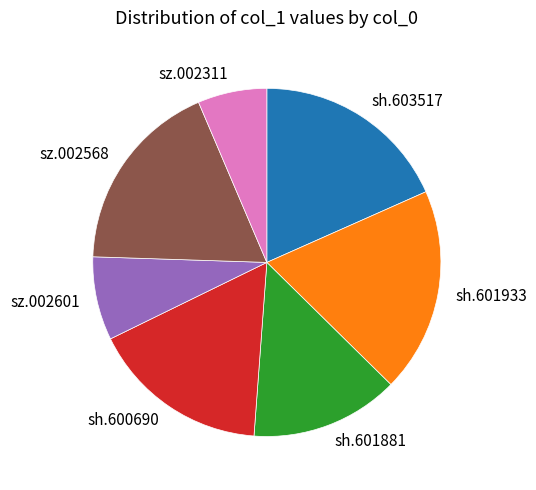

Approximately how many times larger is the value at sz.002311 compared to sh.600690?

0.4